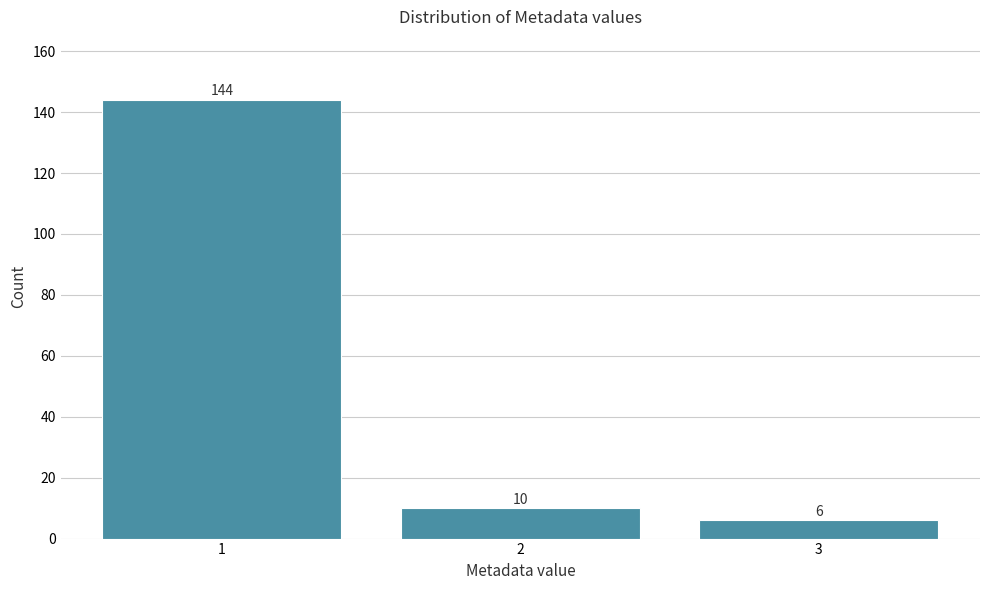

Reading left to right, transcribe this chart: for each bar, give the range it covers on the x-axis and its height.

0.5 to 1.5: 144
1.5 to 2.5: 10
2.5 to 3.5: 6